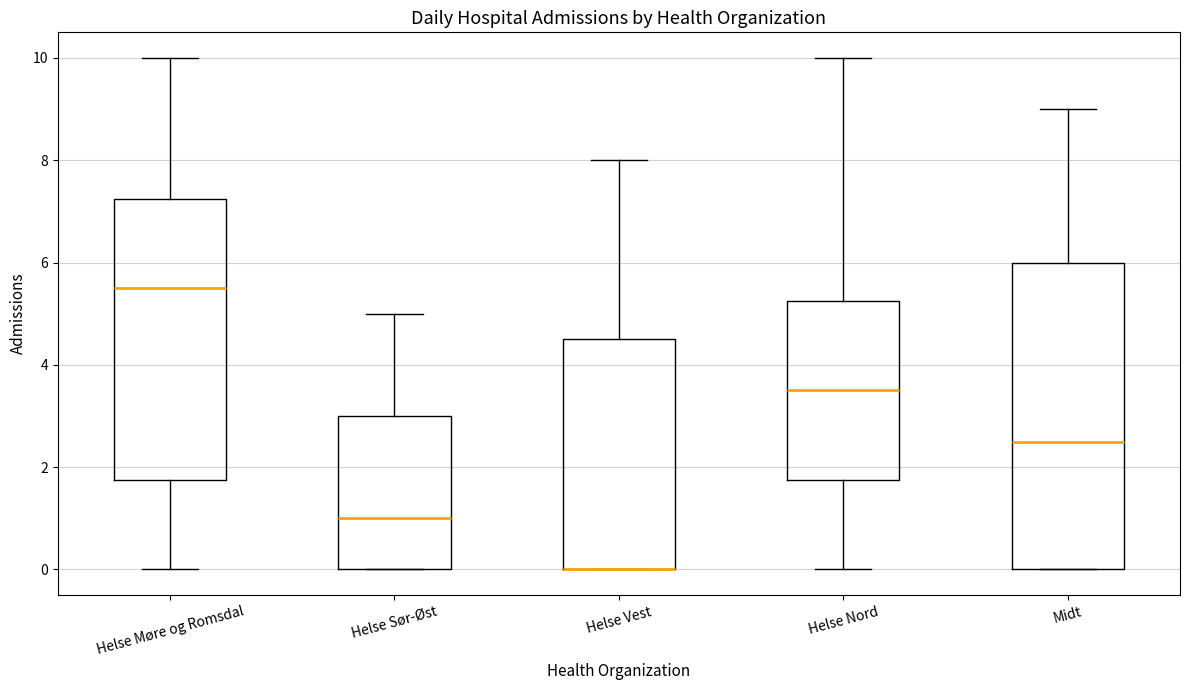

Which box is the tallest, from its lower edge to its upper edge?

Midt